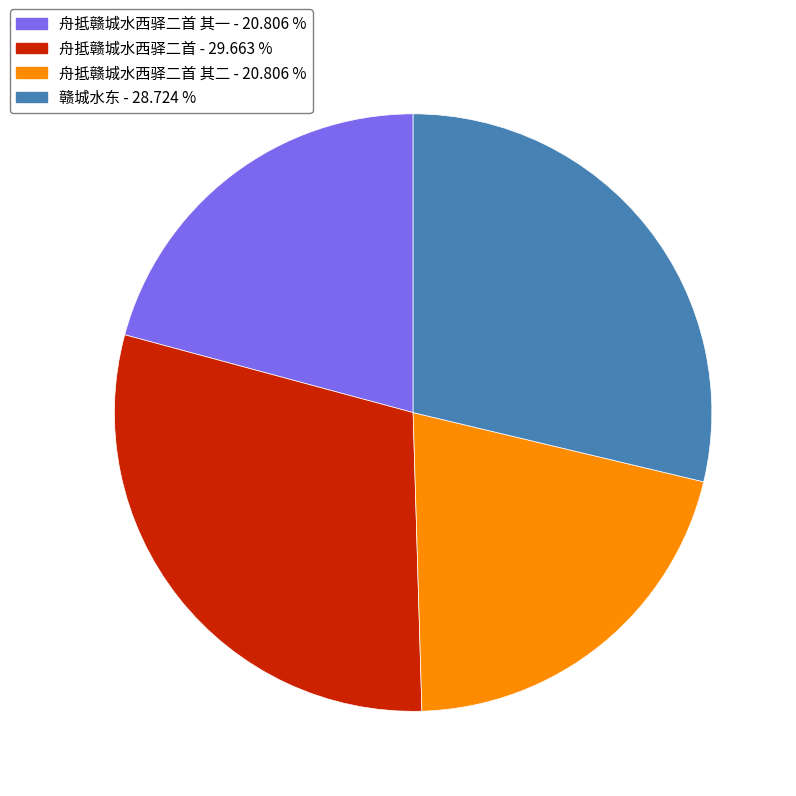

Is there a majority slice in this chart?

No